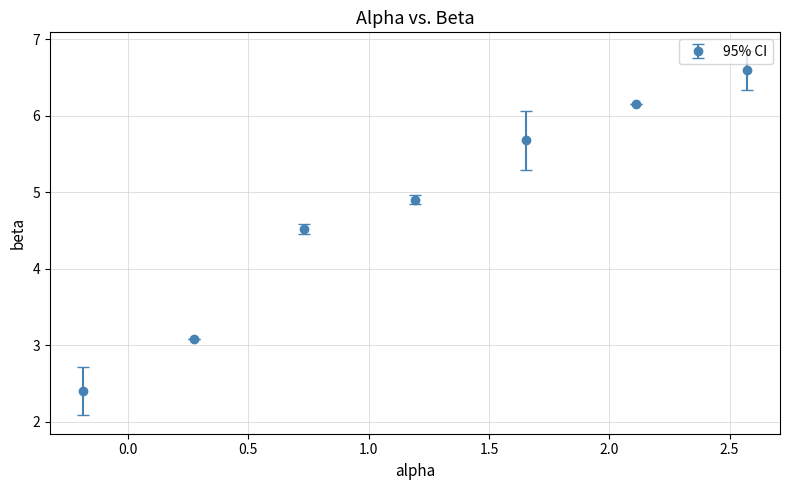

True or false: there are more than 1 points higher than both neighbors.

False